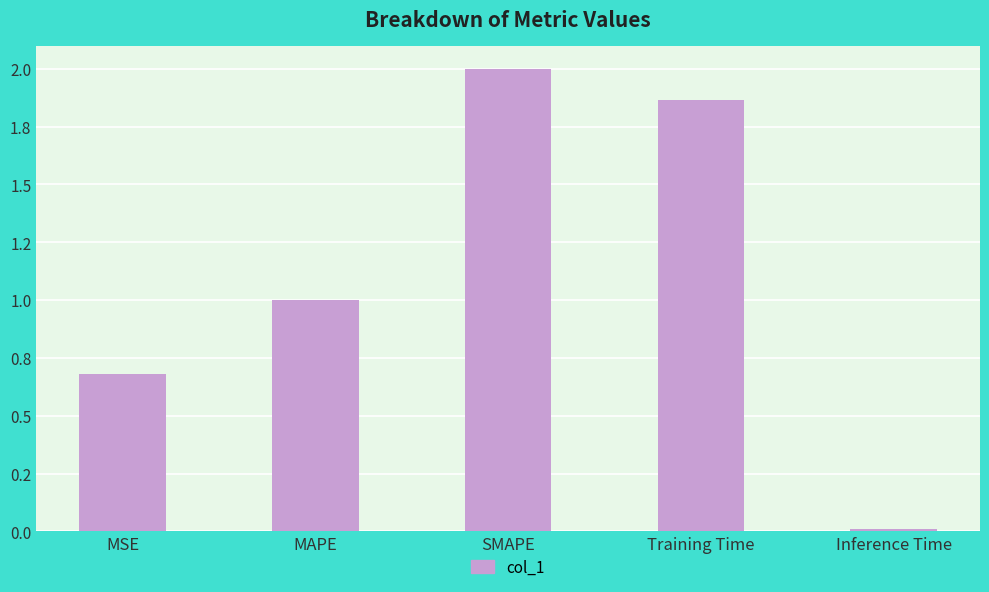

The chart shows a value of 1.0 at MAPE. True or false?

True